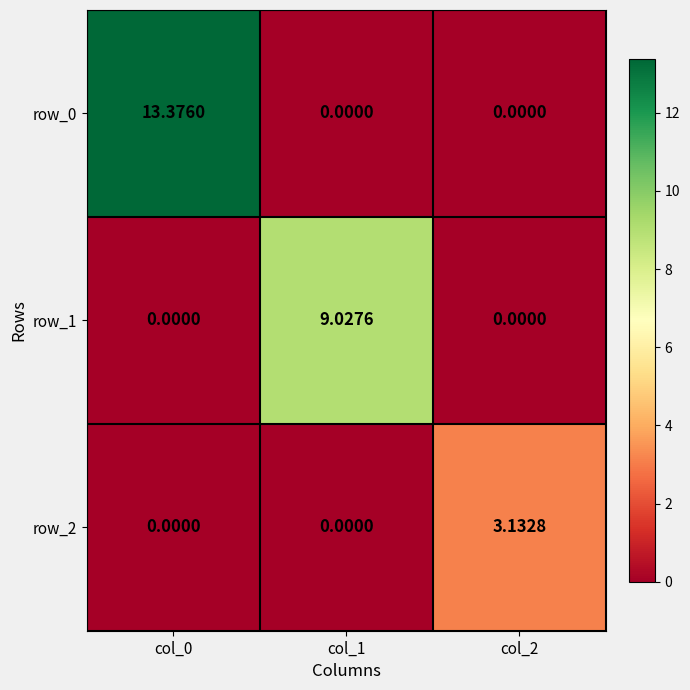

Is the value of row_1 at col_0 greater than the value of row_2 at col_2?

No